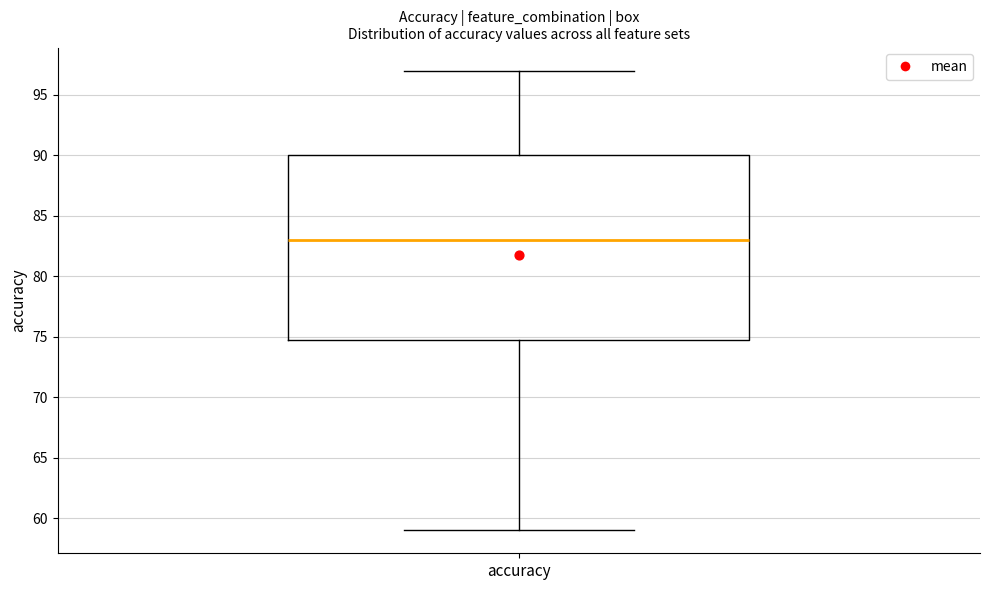

Transcribe this box plot: give where the median line is, the range the box spans, and where the two whiskers end, as read against the y-axis. The values are not printed on the chart, so give them approximately, as read against the axis.

median 83, box 75 to 90, whiskers 59 to 97